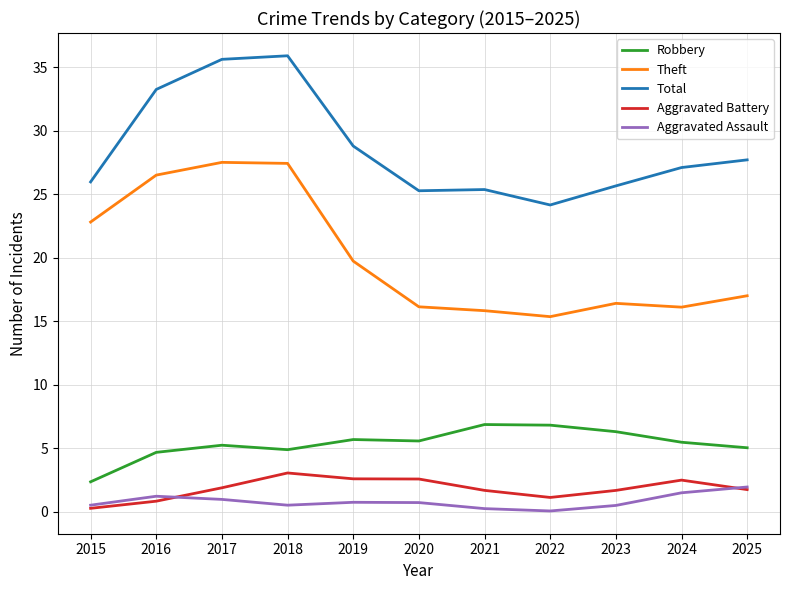

What is the minimum value shown in the chart?

0.1